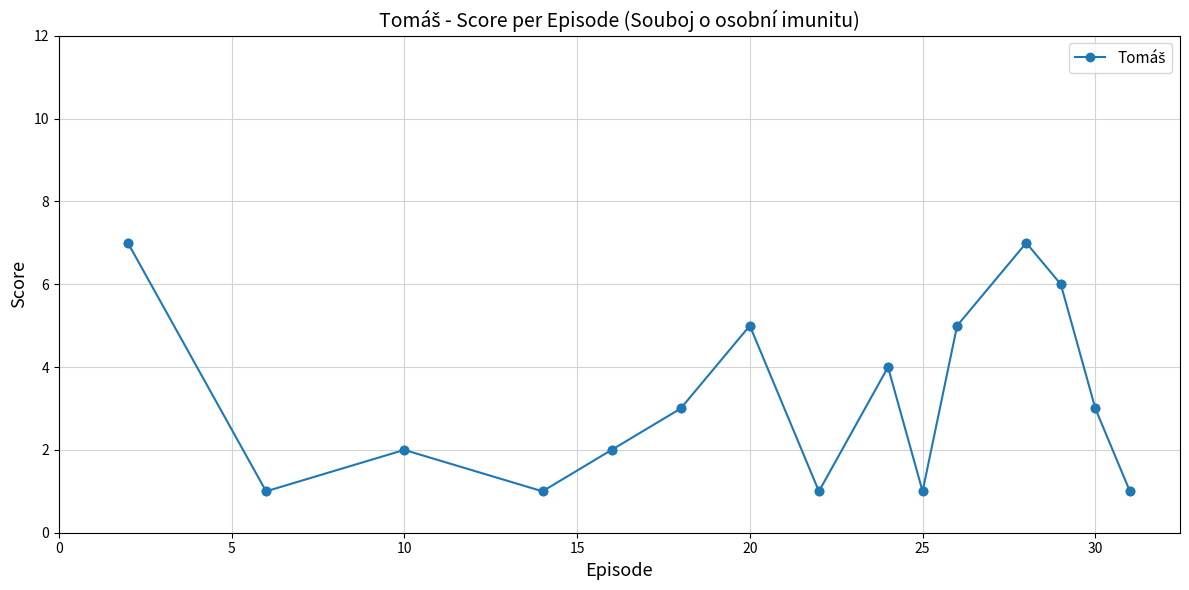

What is the value of the 10th point from the left?

1